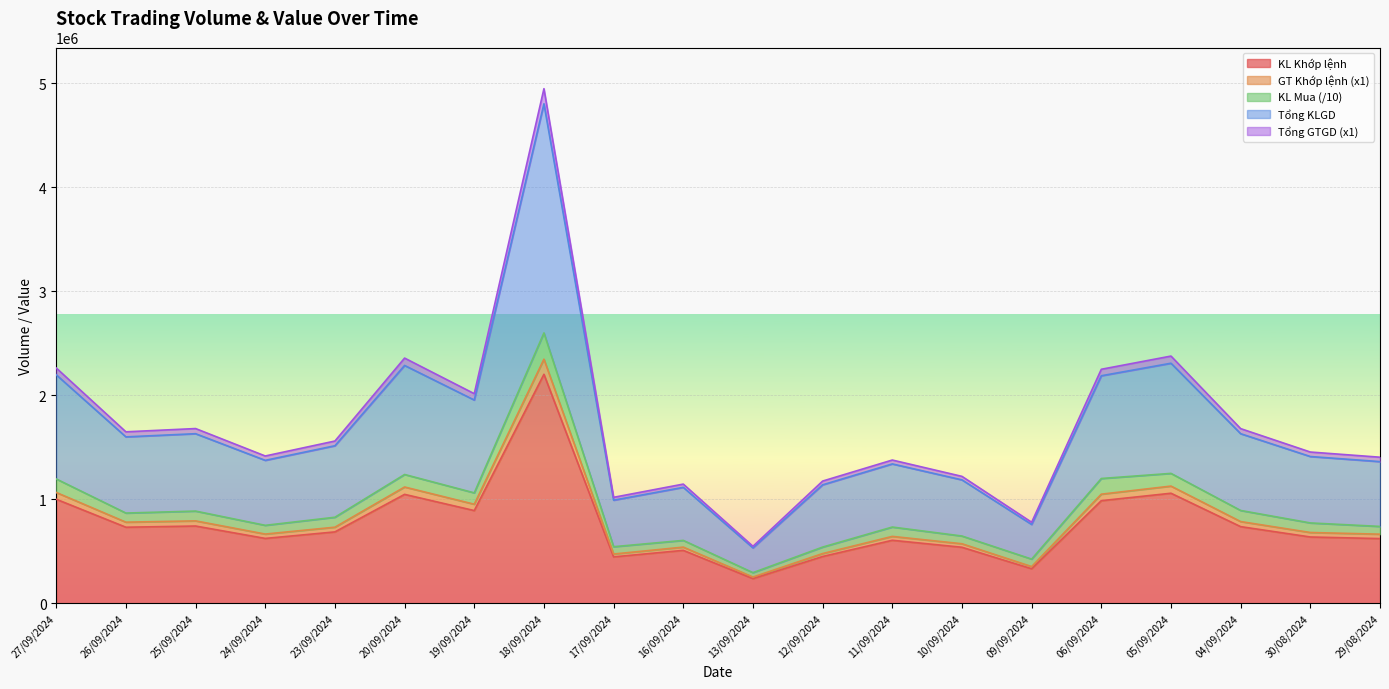

Which series has the largest total across all categories?

Tổng KLGD